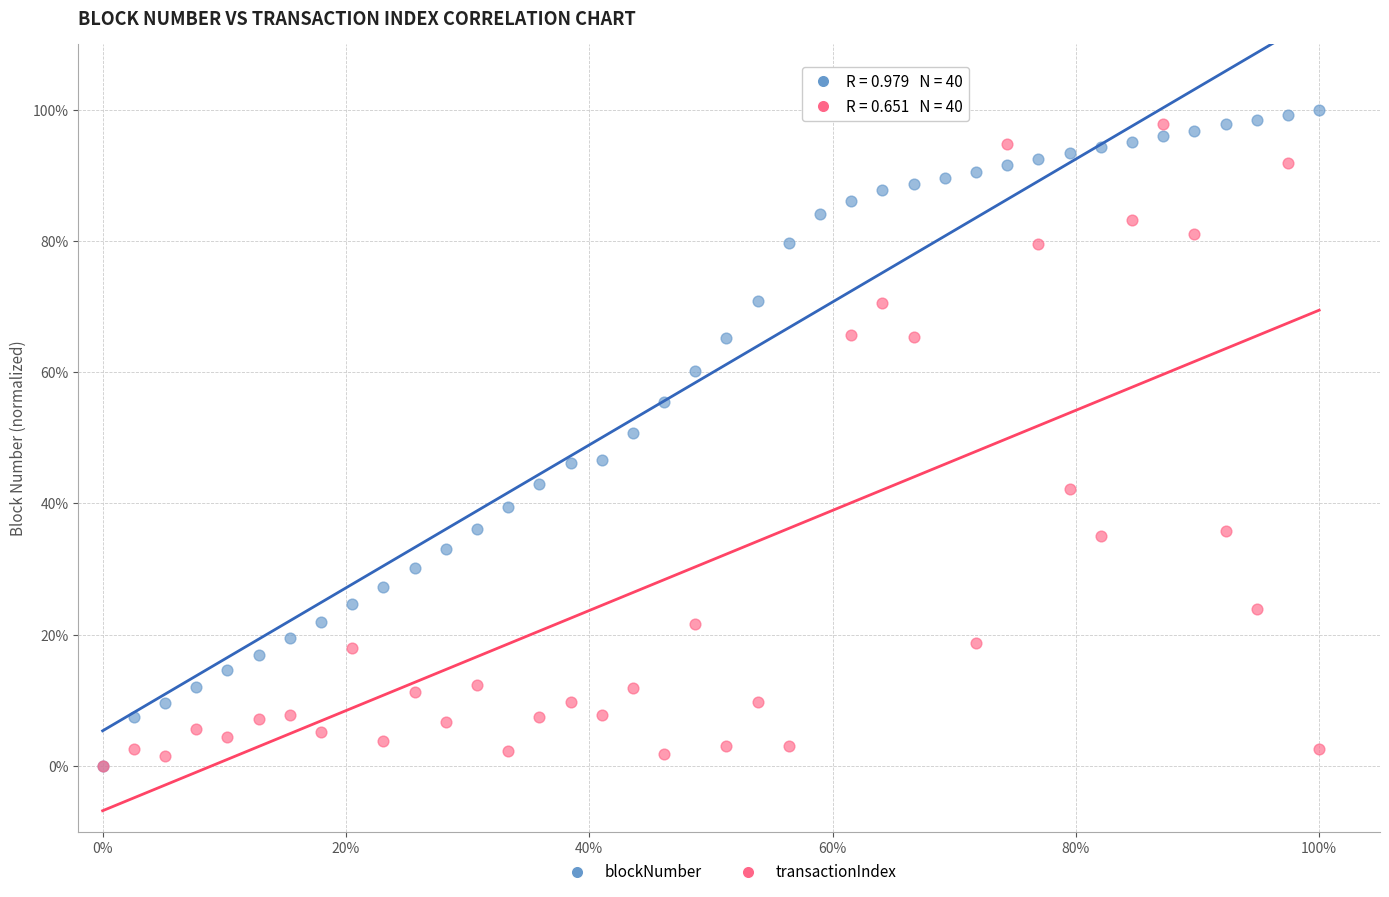

What are all the series names shown in the legend?

blockNumber, transactionIndex